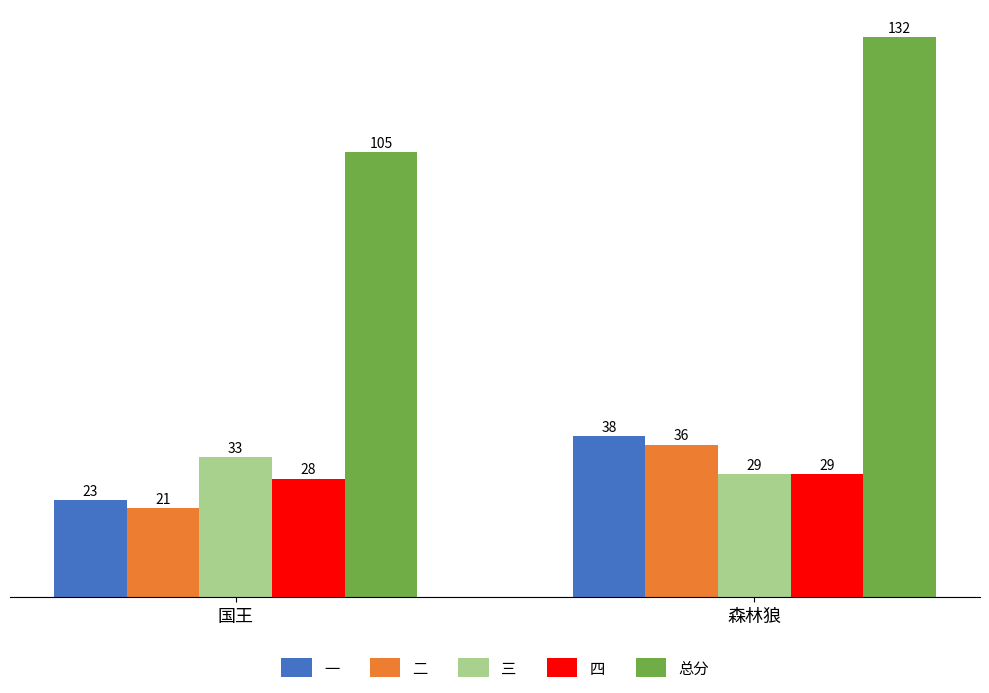

Rank the series at 国王 from highest to lowest value.

总分, 三, 四, 一, 二